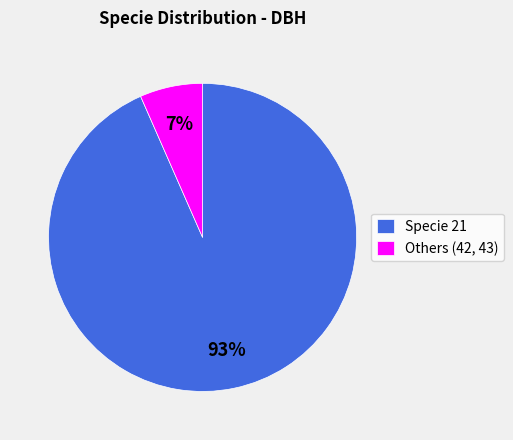

Do Others (42, 43) and Specie 21 together represent more than half of the pie?

Yes